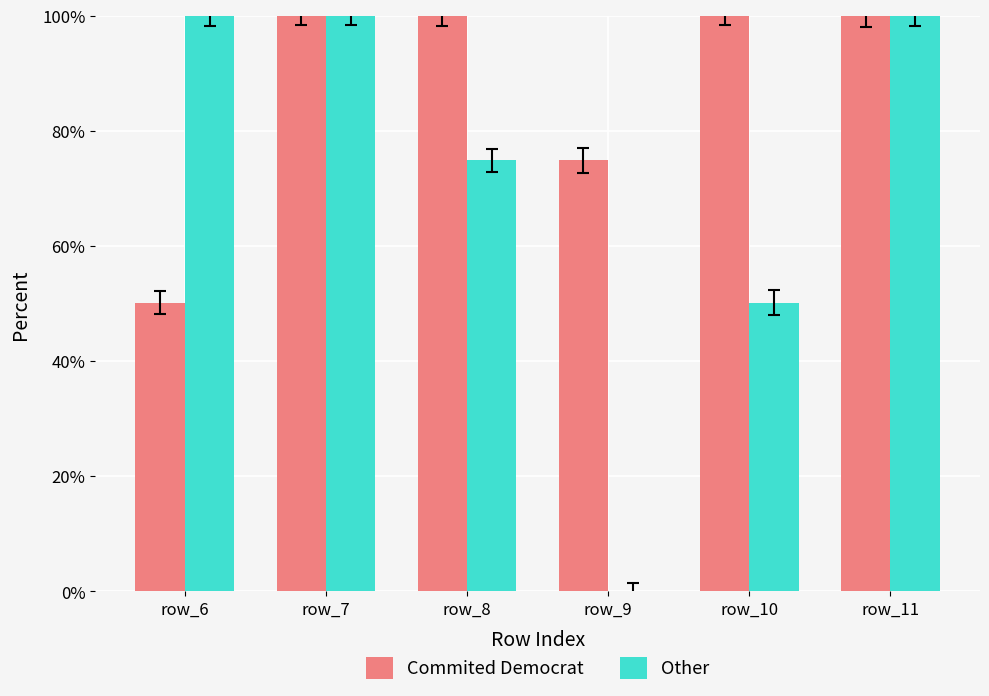

What is the sum of the Other values at row_8 and row_6?

174.9